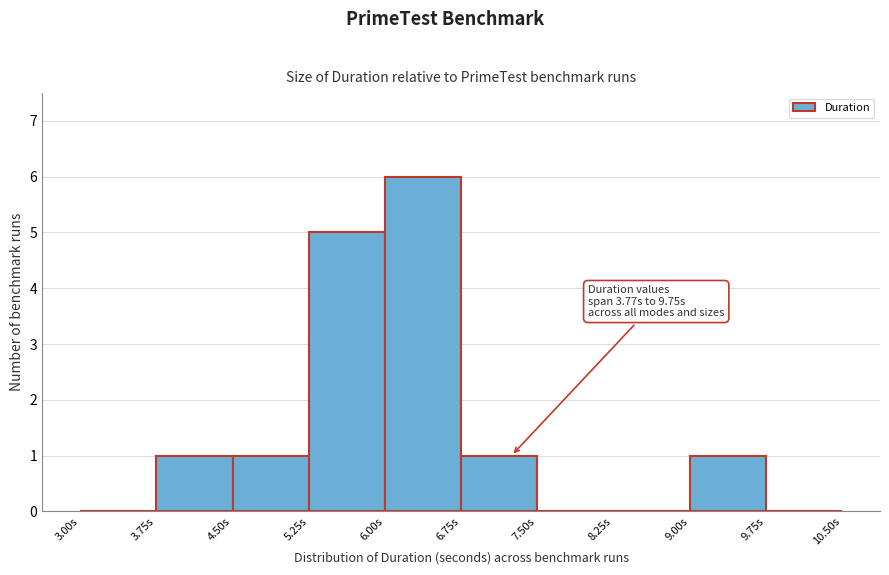

Which range on the x-axis has the tallest bar?

6.00 to 6.75